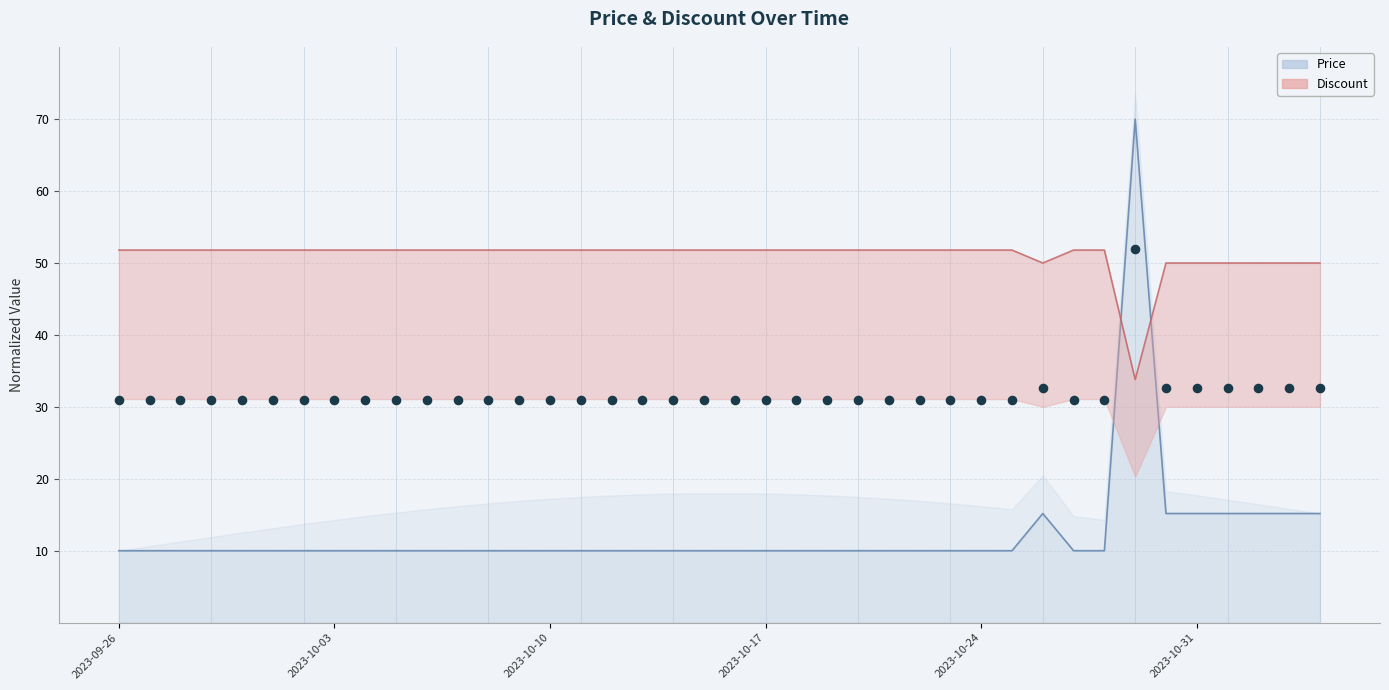

Which series has the largest Y range (max minus min)?

Price